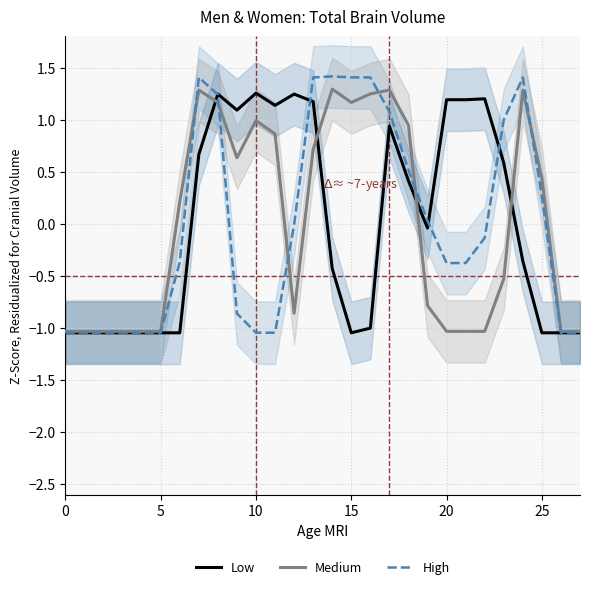

What are all the series names shown in the legend?

Low, Medium, High